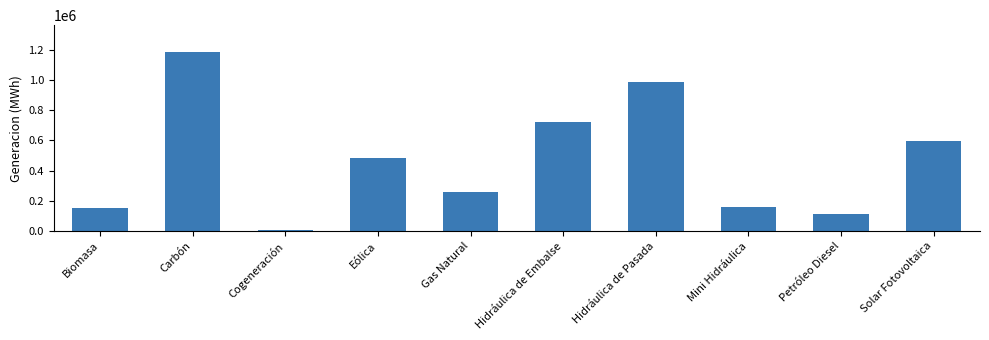

What is the label of the 2nd bar from the right?

Petróleo Diesel